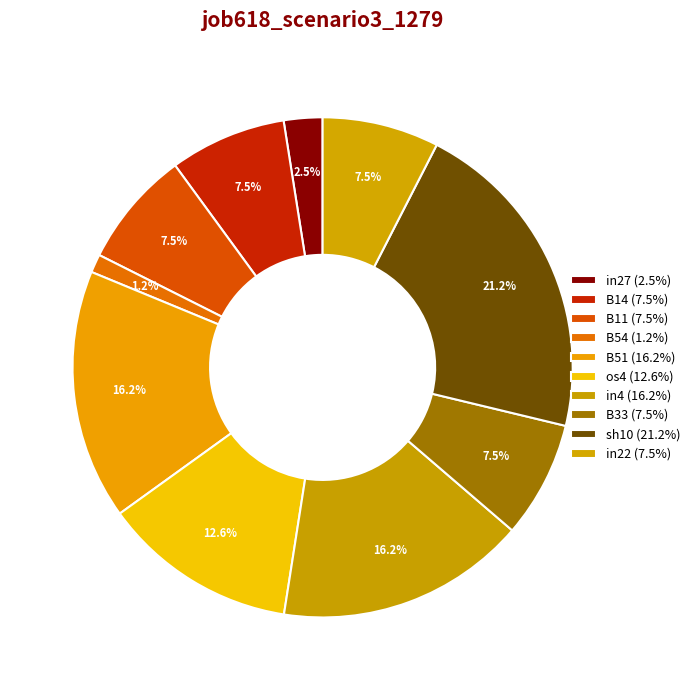

Rank the categories by value from highest to lowest.

sh10, B51, in4, os4, B14, B11, B33, in22, in27, B54